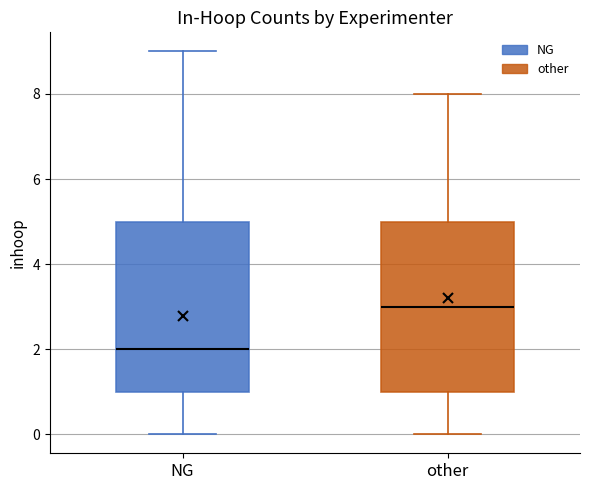

Where is the upper edge of the box for other on the y-axis? The values are not printed on the chart, so give them approximately, as read against the axis.

5